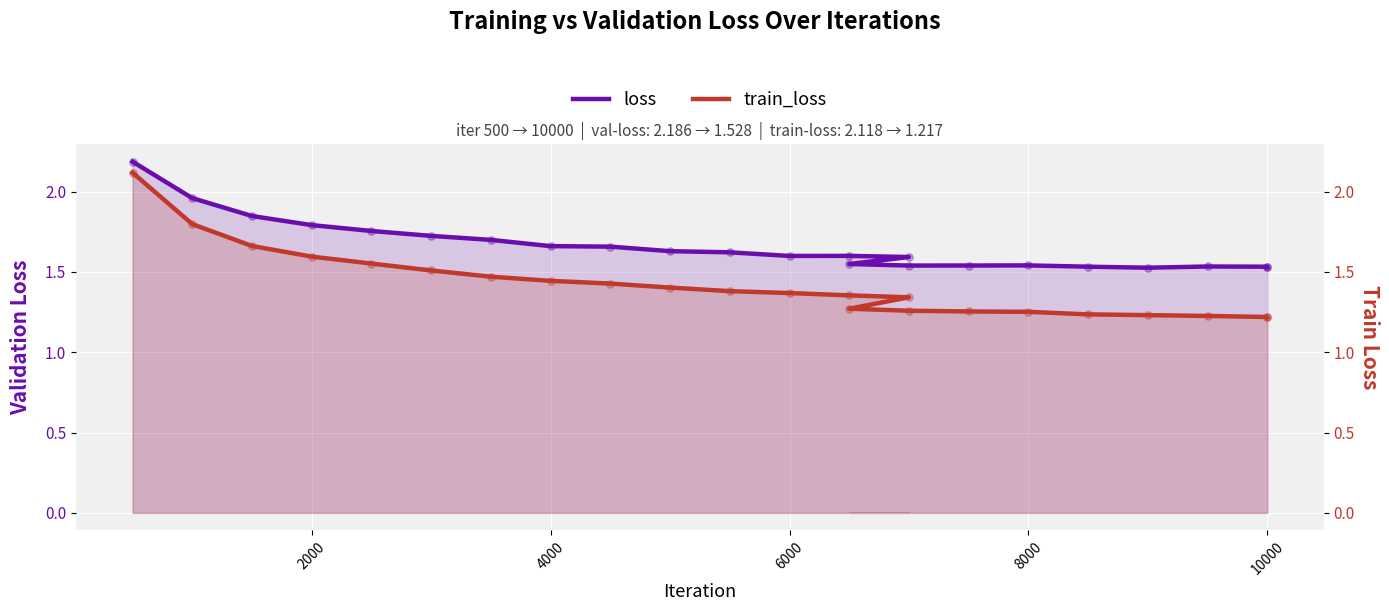

What are all the series names shown in the legend?

loss, train_loss